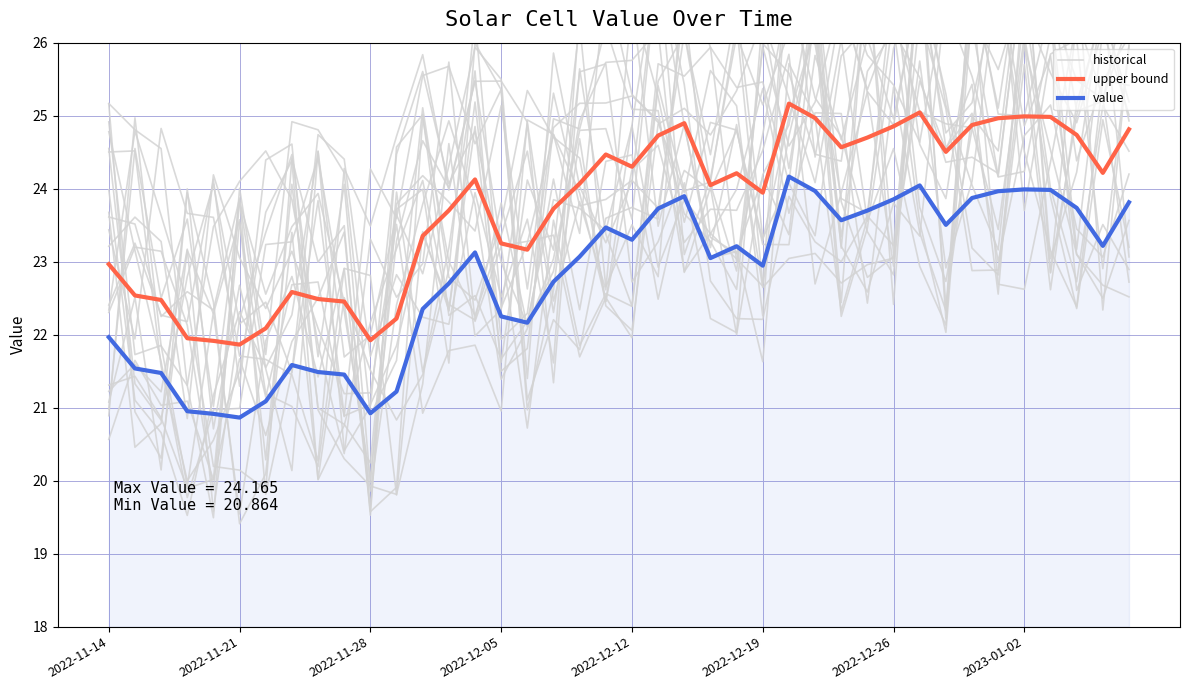

True or false: historical and value cross at least once.

True